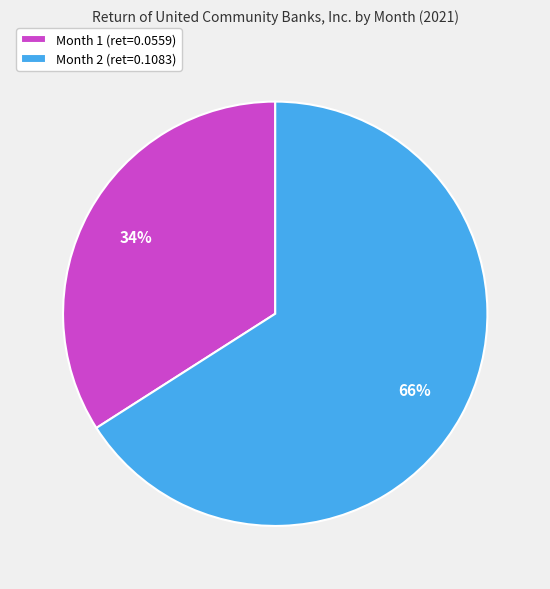

Which slice is the largest?

Month 2